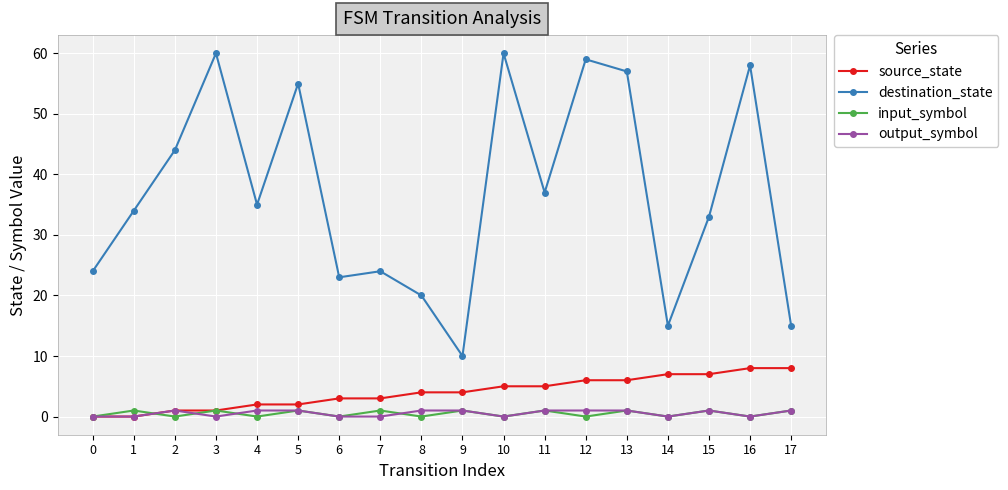

How many distinct data groups are displayed?

4